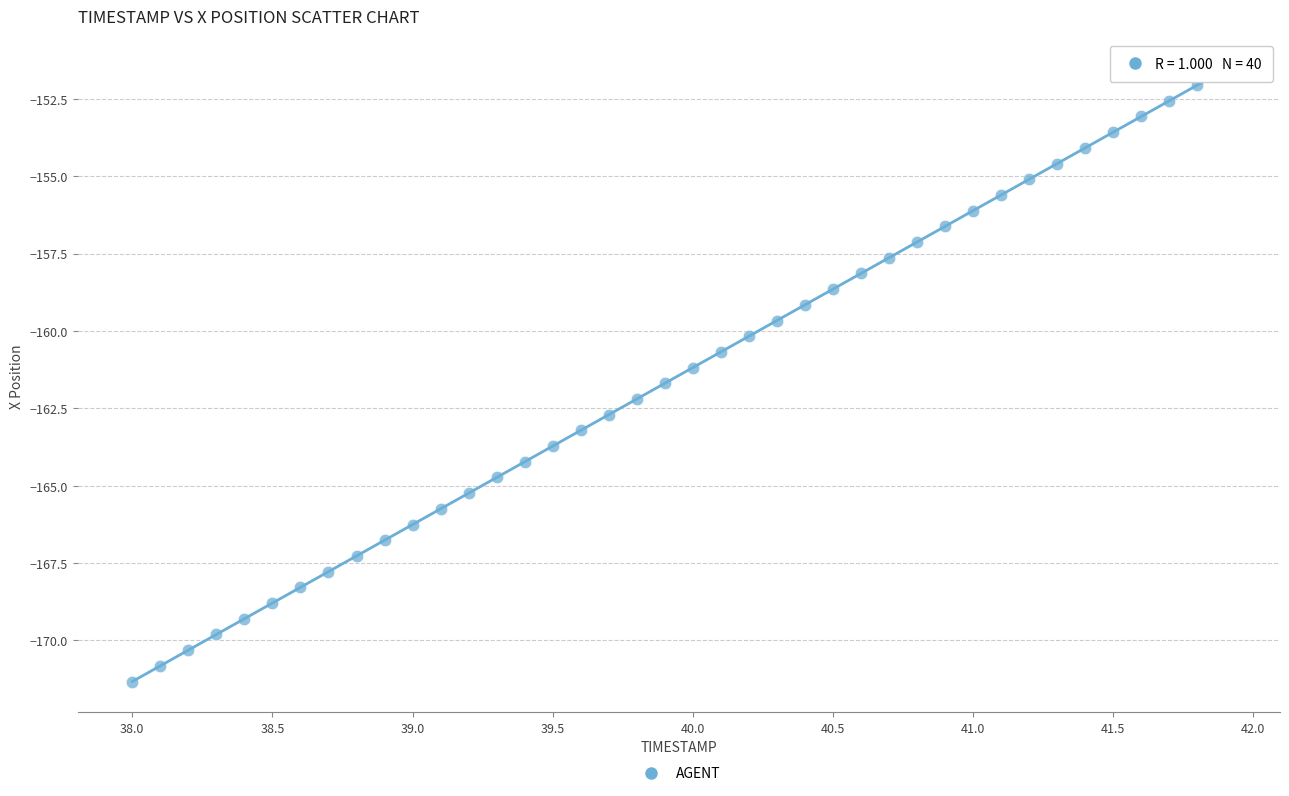

What is the range of X values (max minus min)?

3.9